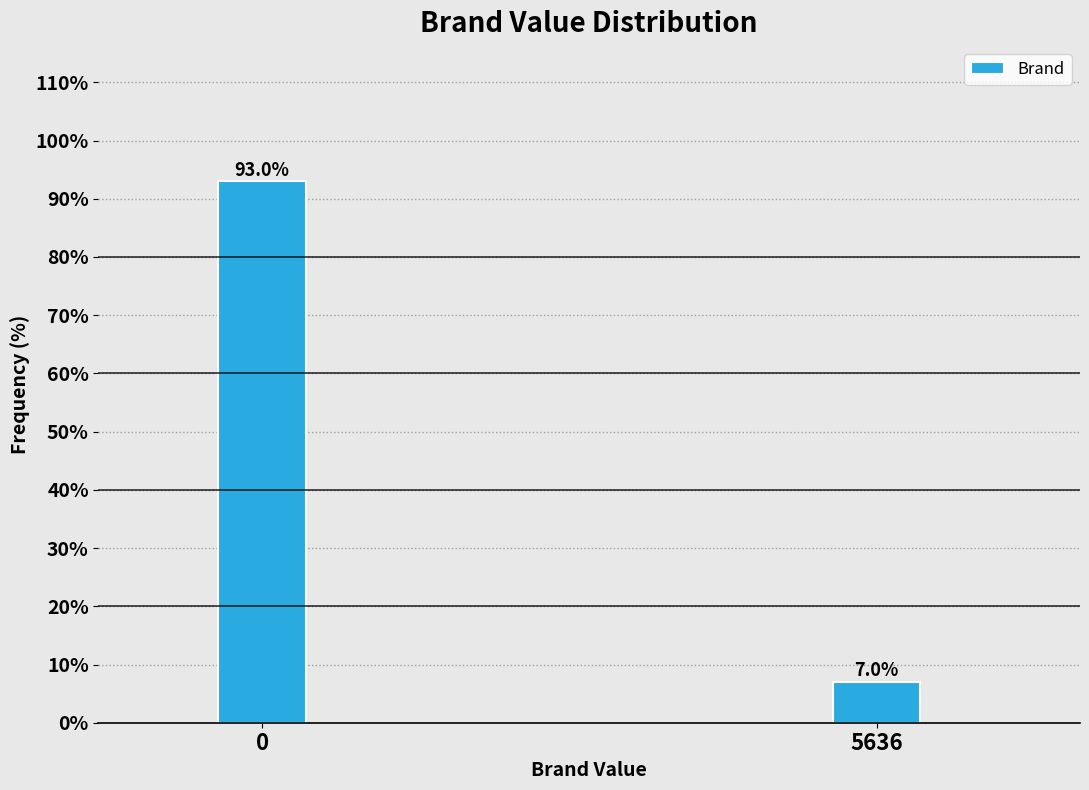

Reading left to right, transcribe all the data shown in this chart.

0=93.0	5636=7.0